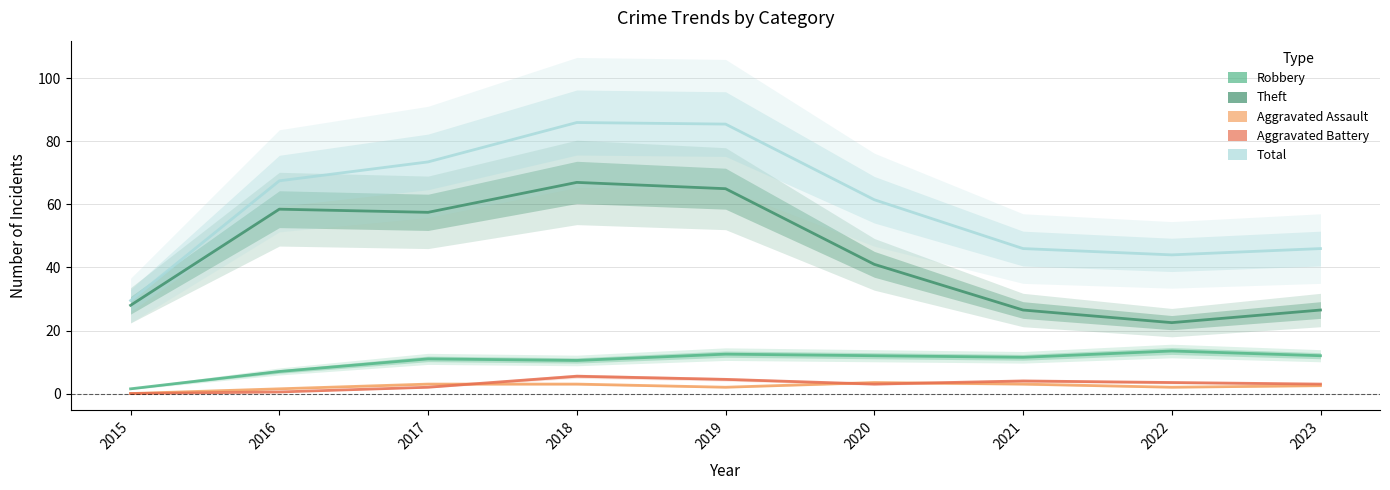

What are all the series names shown in the legend?

Robbery, Theft, Aggravated Assault, Aggravated Battery, Total